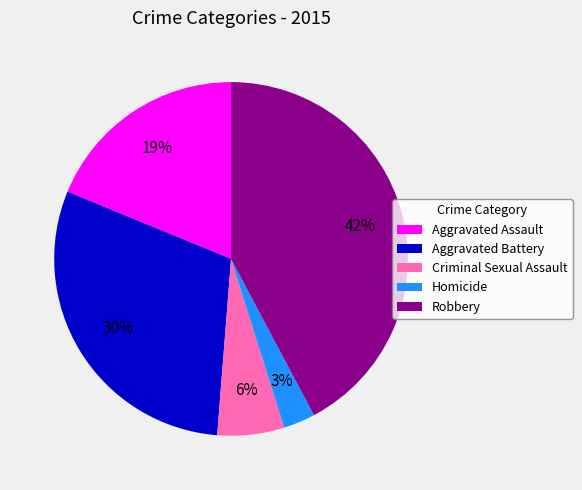

To the nearest percent, what is the combined percentage of Homicide and Aggravated Assault?

22%